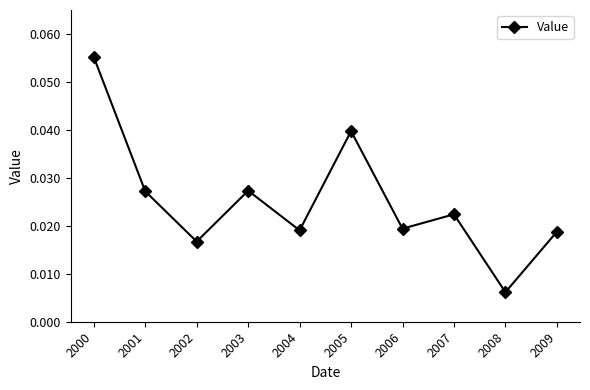

How many lines are shown in the chart?

1